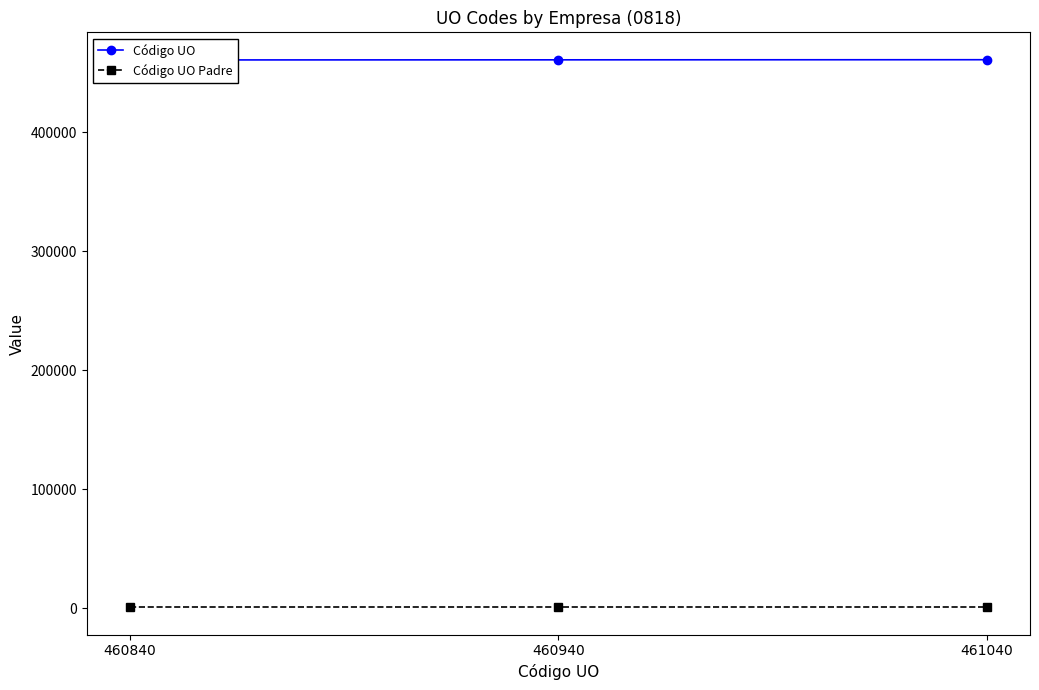

Which has a higher value, 461040 or 460940?

461040